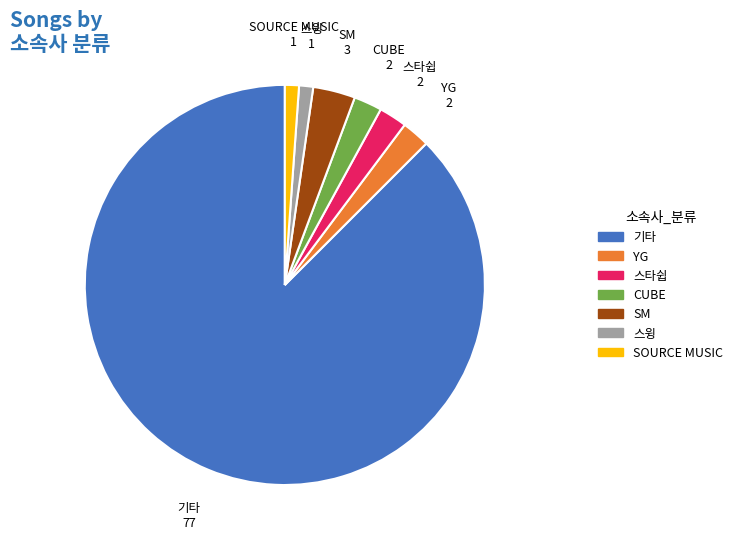

How many slices are in this pie chart?

7